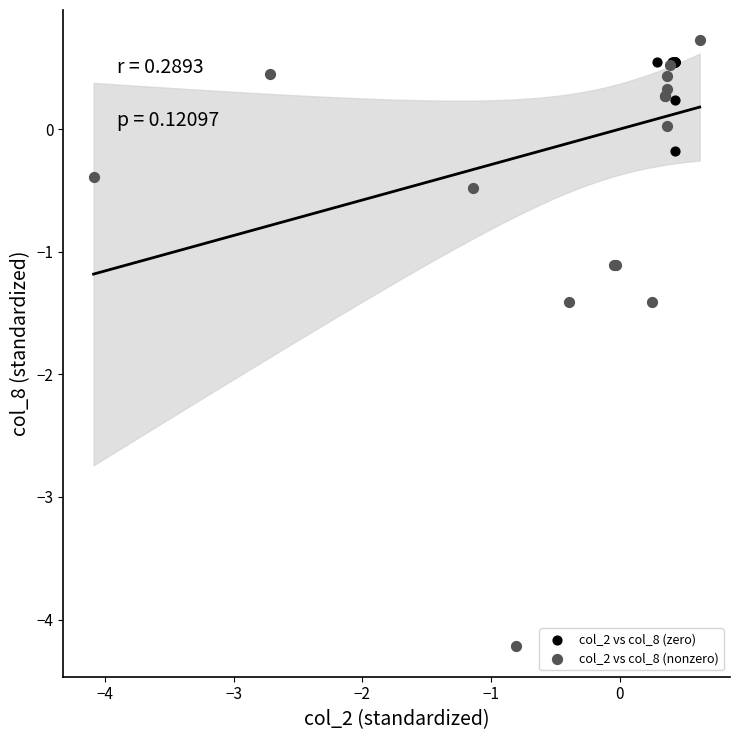

Which series has the widest spread of Y values?

col_2 vs col_8 (nonzero)